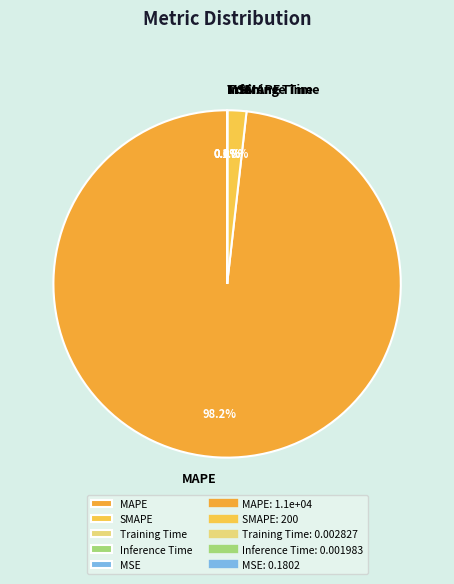

What percentage is NOT represented by MAPE?

1.8%